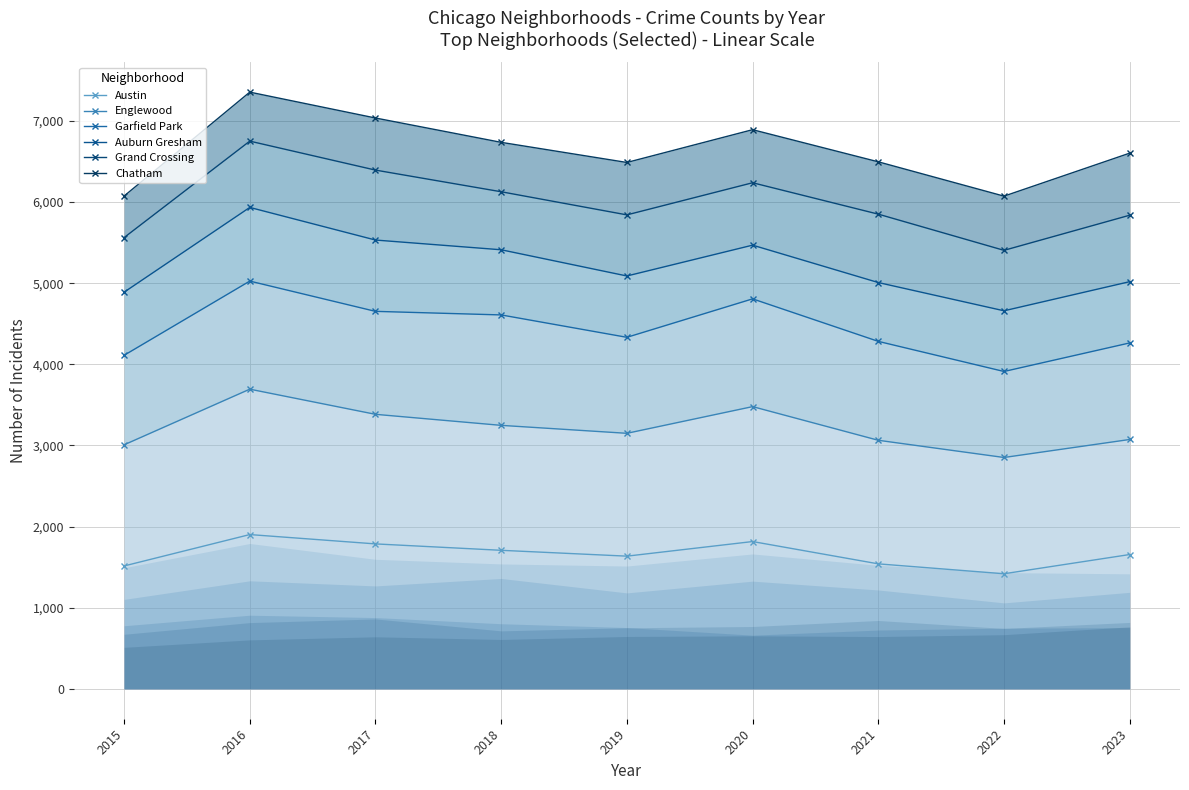

At how many categories does at least one series exceed 2923?

9